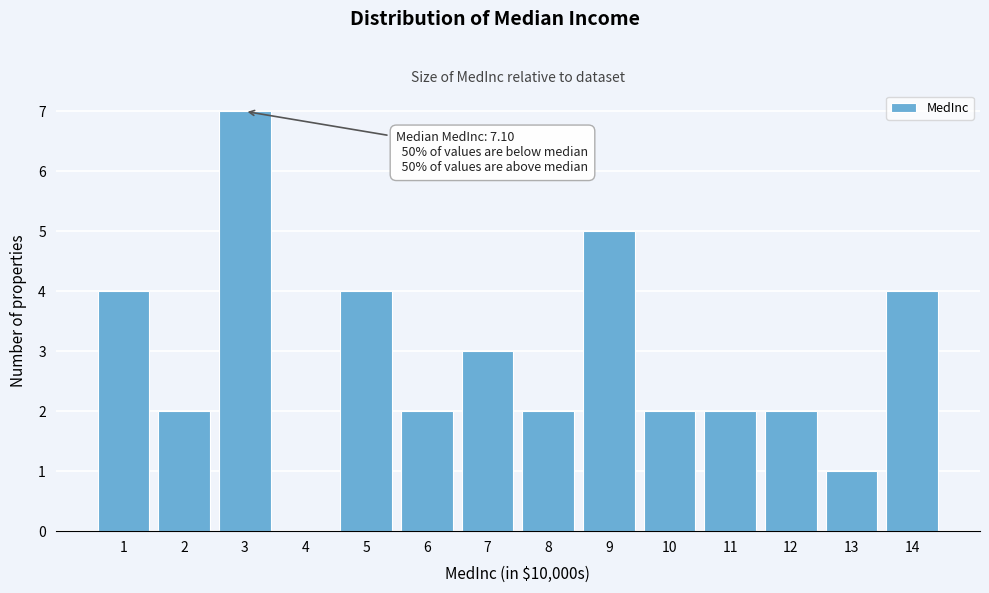

Reading left to right, transcribe all the data shown in this chart.

1=4	2=2	3=7	4=0	5=4	6=2	7=3	8=2	9=5	10=2	11=2	12=2	13=1	14=4